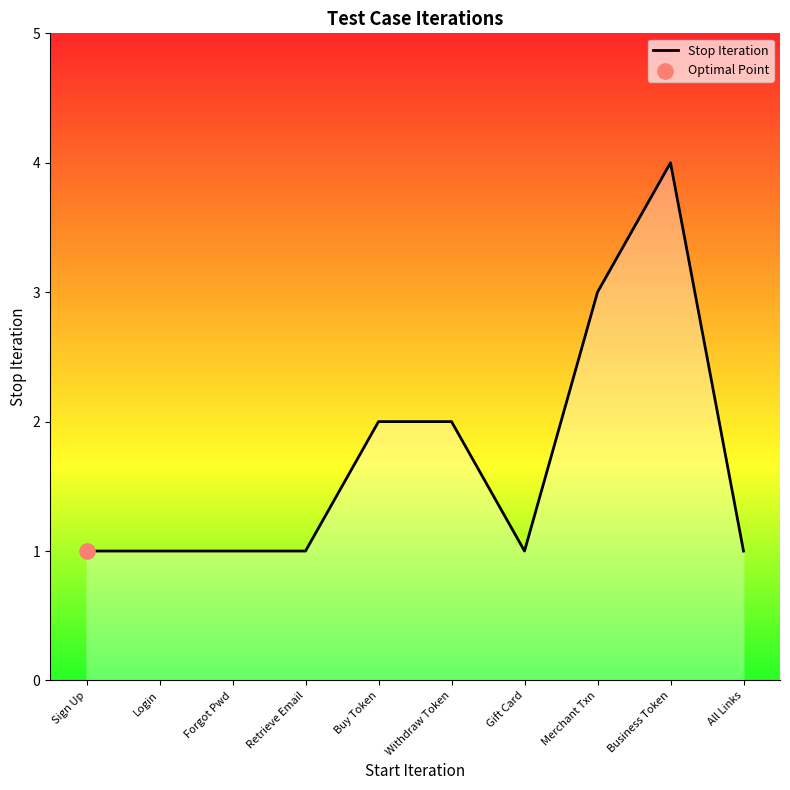

Approximately how many times larger is the value at Forgot Pwd compared to Sign Up?

1.0